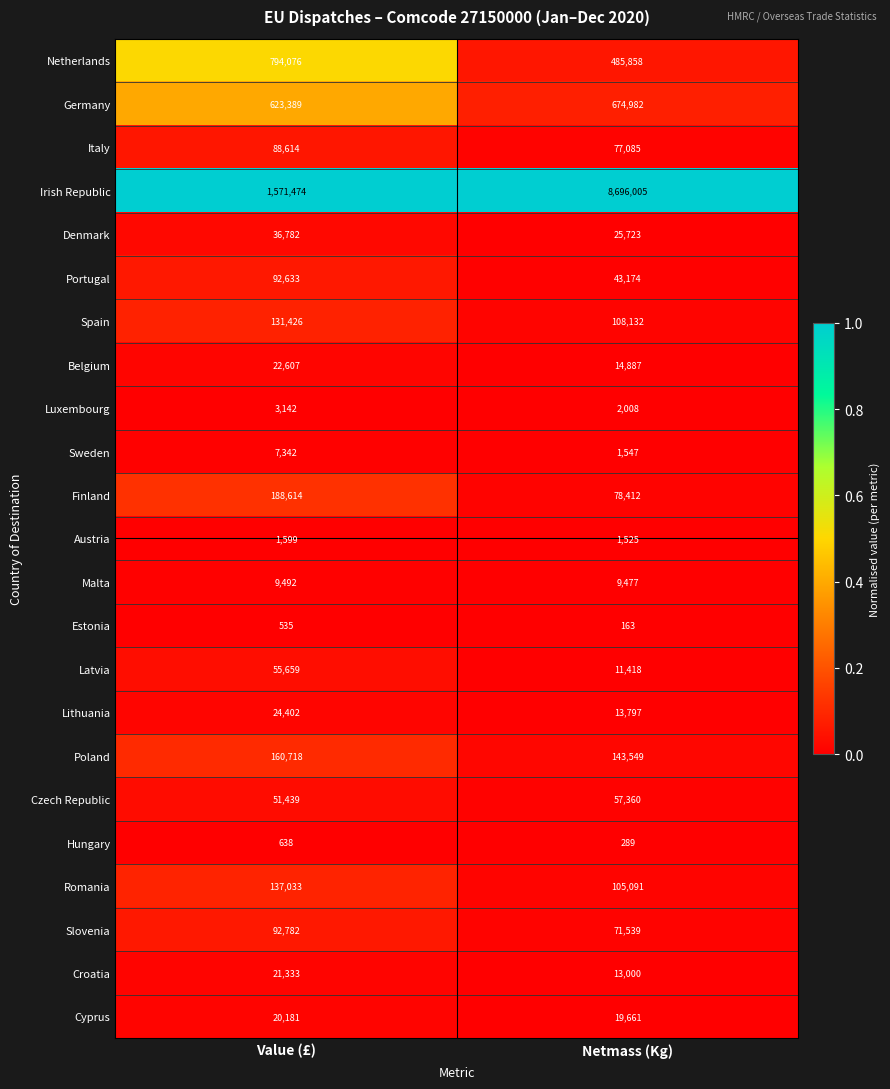

Between Value (£) and Netmass (Kg), which series saw the biggest shift?

Irish Republic